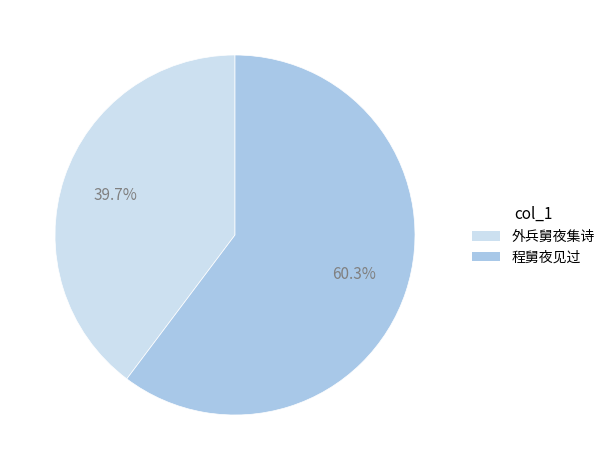

Rank the categories by value from lowest to highest.

外兵舅夜集诗, 程舅夜见过